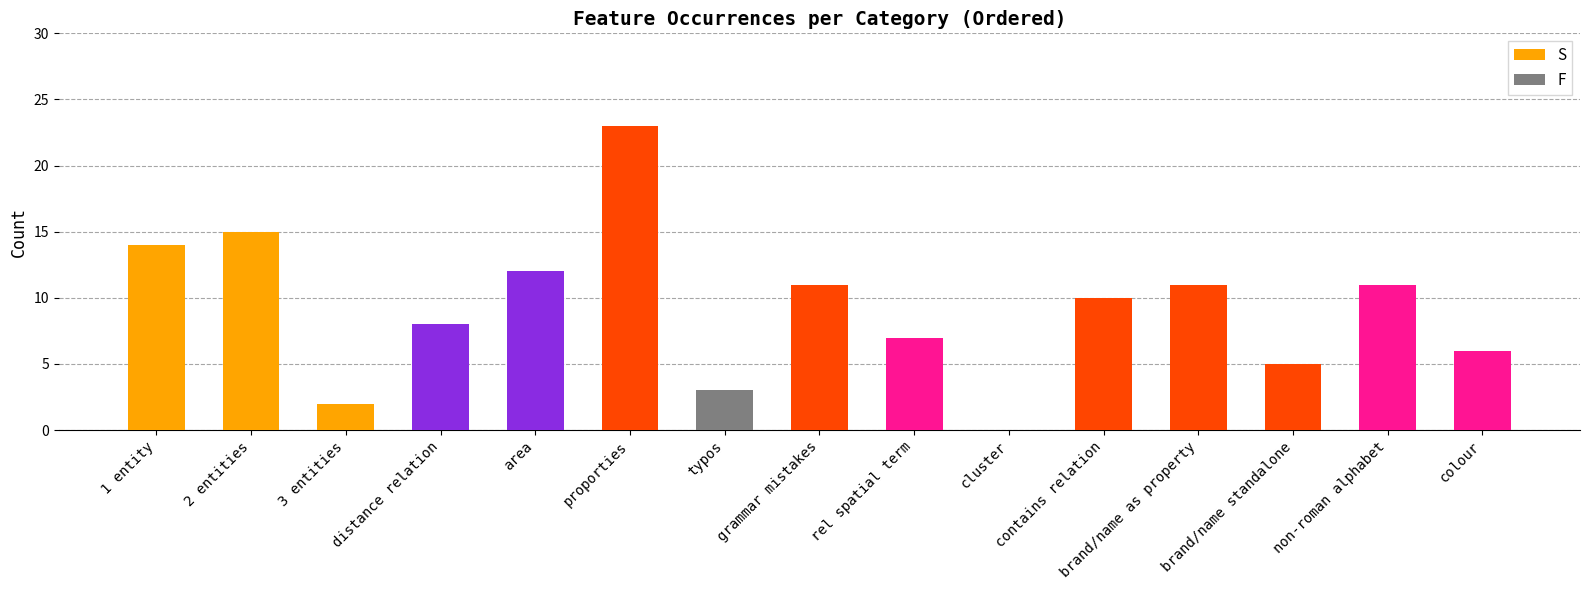

What is the greatest value displayed?

23